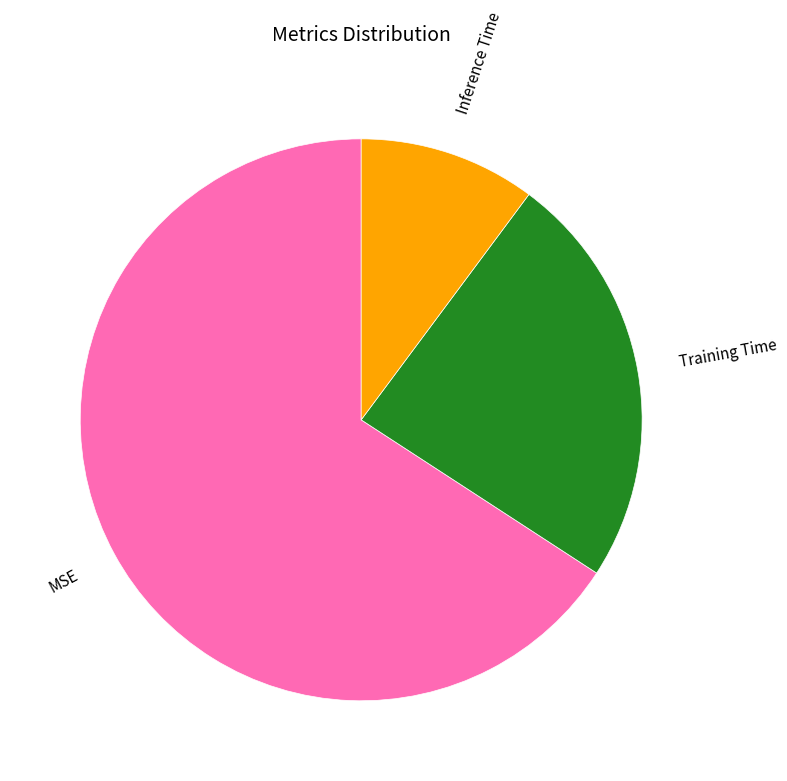

Is there a majority slice in this chart?

Yes